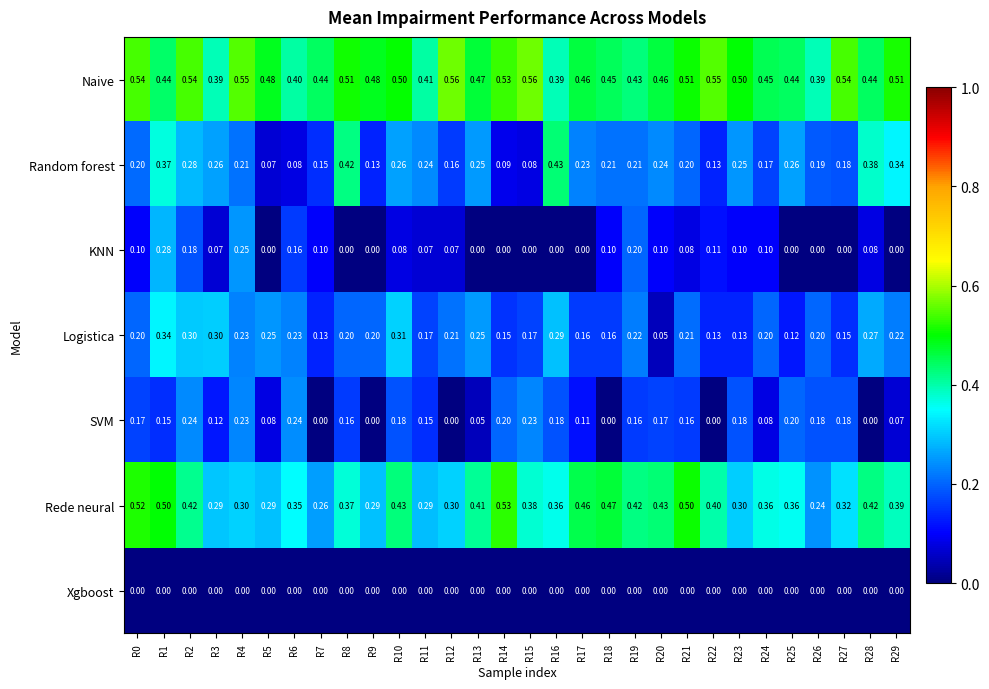

Between R0 and R6, which series saw the biggest shift?

Rede neural